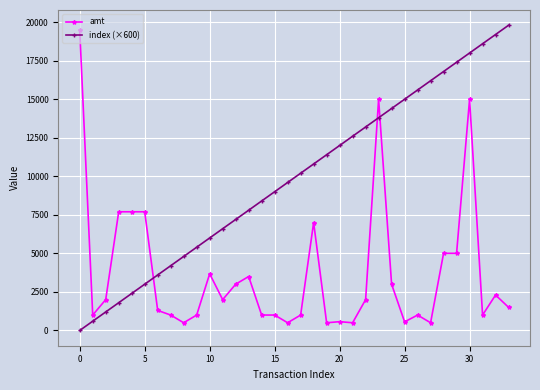

What are all the series names shown in the legend?

amt, index (×600)